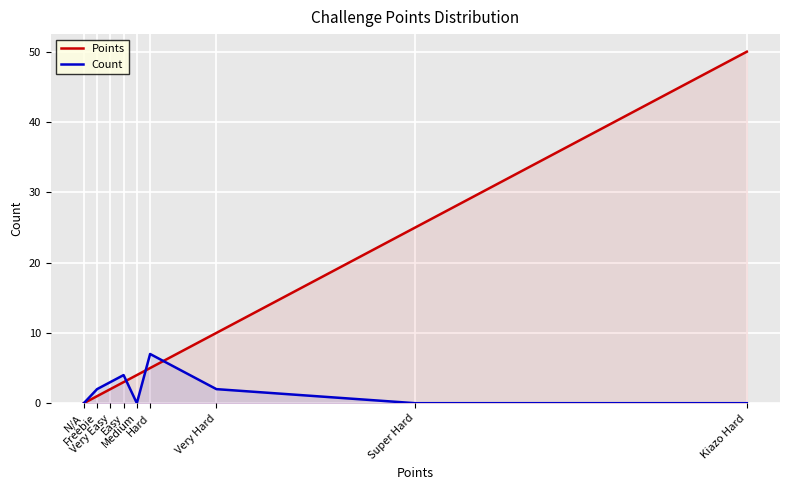

Which series has the widest spread of values?

Points